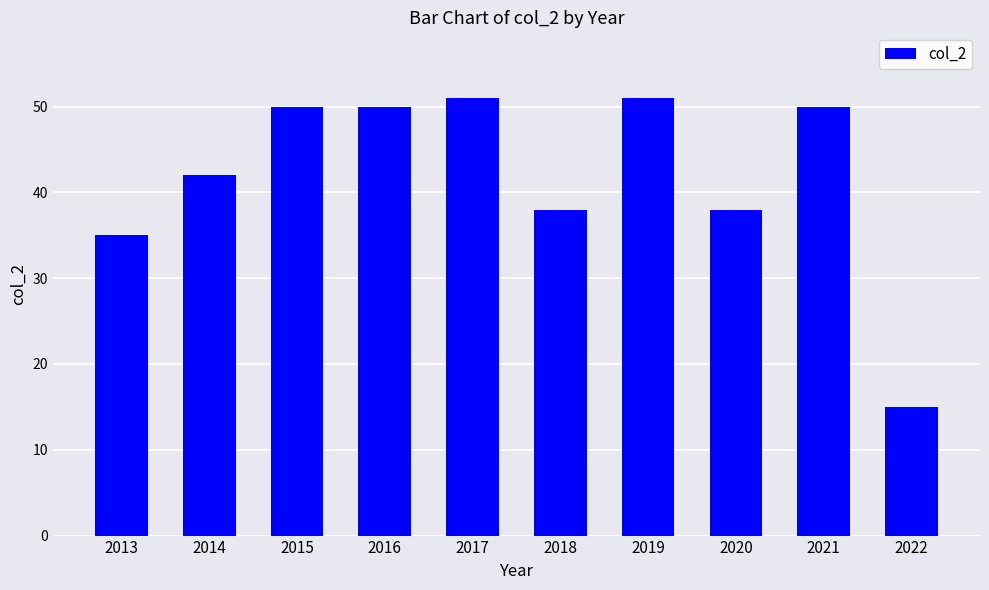

What is the value of the 3rd bar from the left?

50